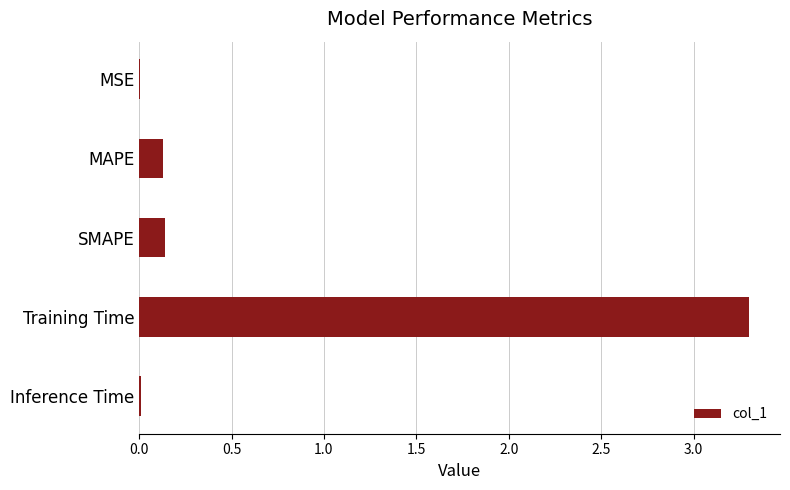

At which category does the chart reach its peak across all series?

Training Time